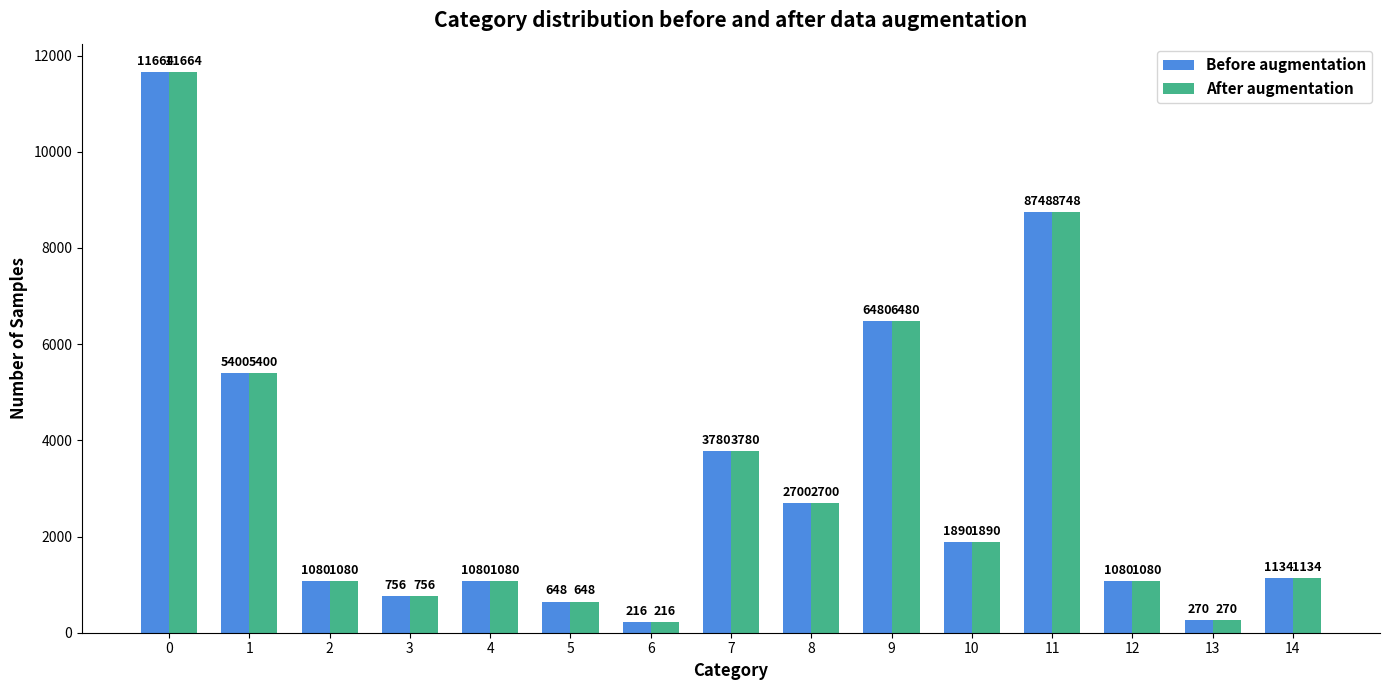

What is the maximum value shown in the chart?

11664